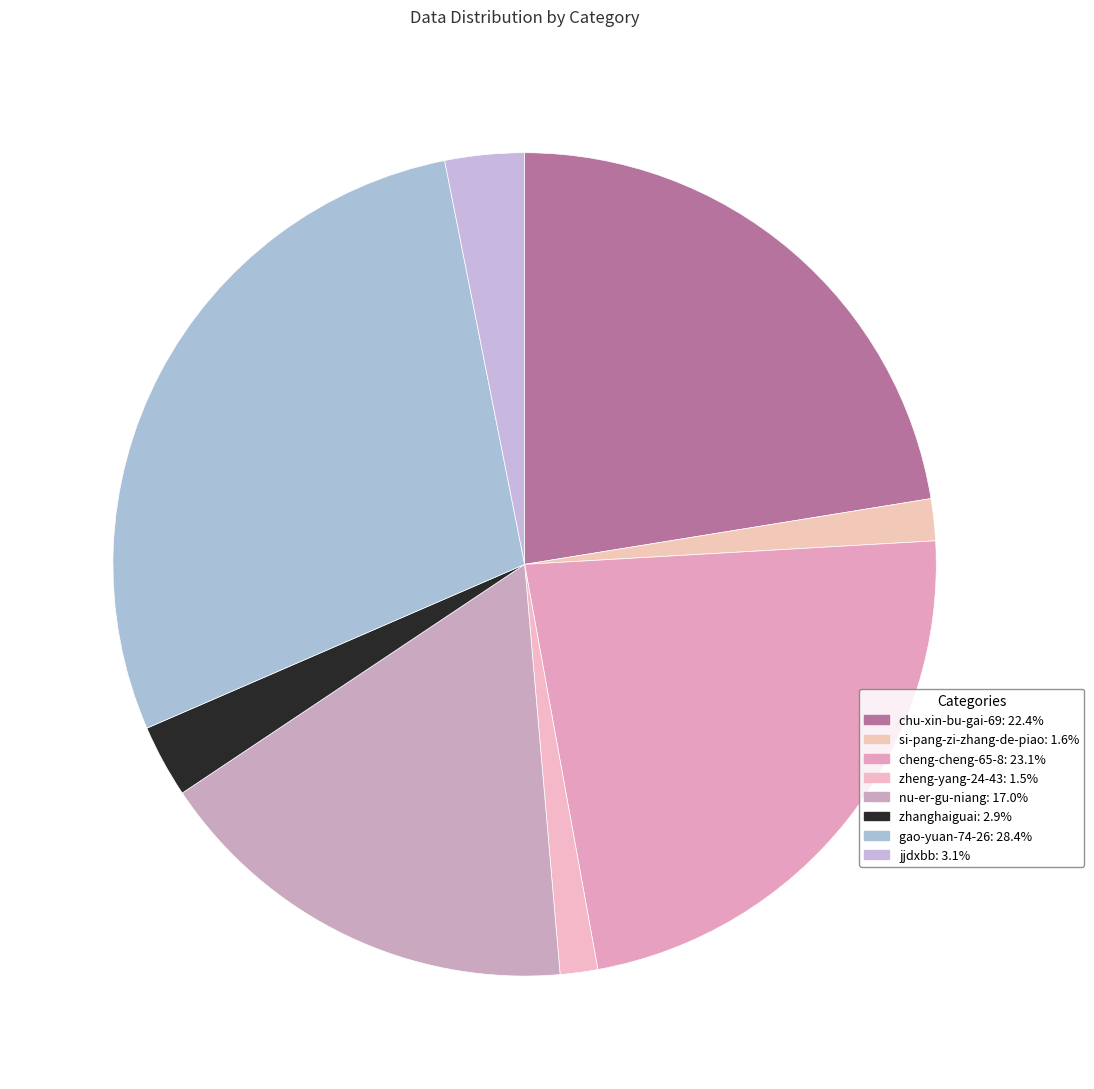

Rank the categories by value from highest to lowest.

gao-yuan-74-26, cheng-cheng-65-8, chu-xin-bu-gai-69, nu-er-gu-niang, jjdxbb, zhanghaiguai, si-pang-zi-zhang-de-piao, zheng-yang-24-43